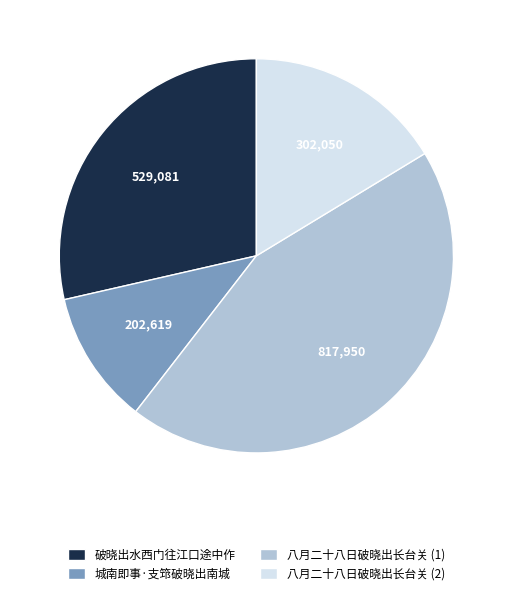

How many slices are in this pie chart?

4